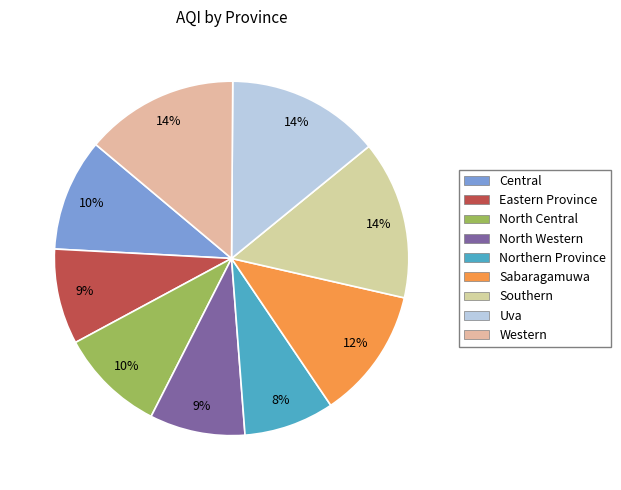

Count the number of slices in the pie.

9